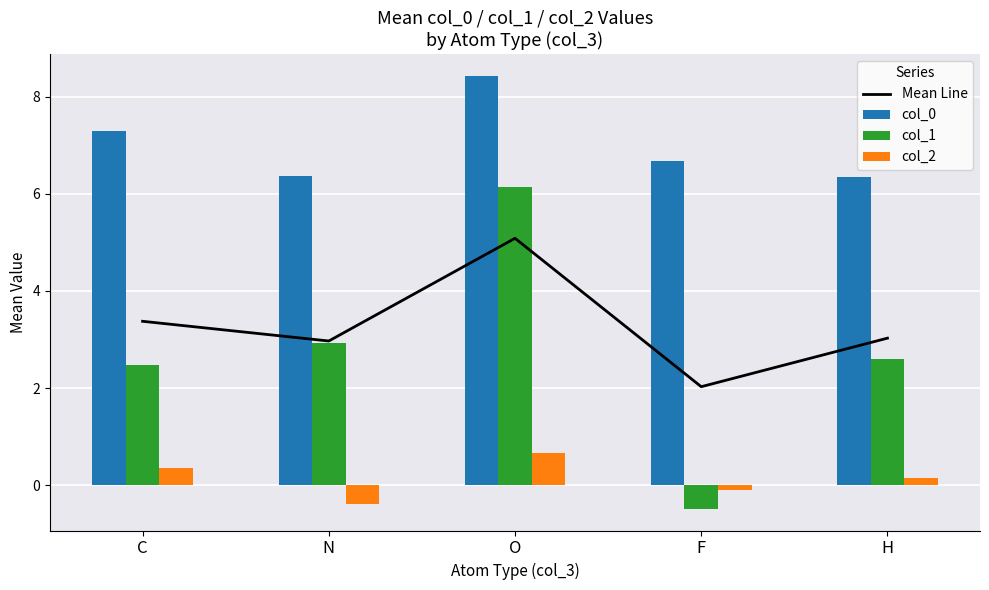

What position from the left is C?

1